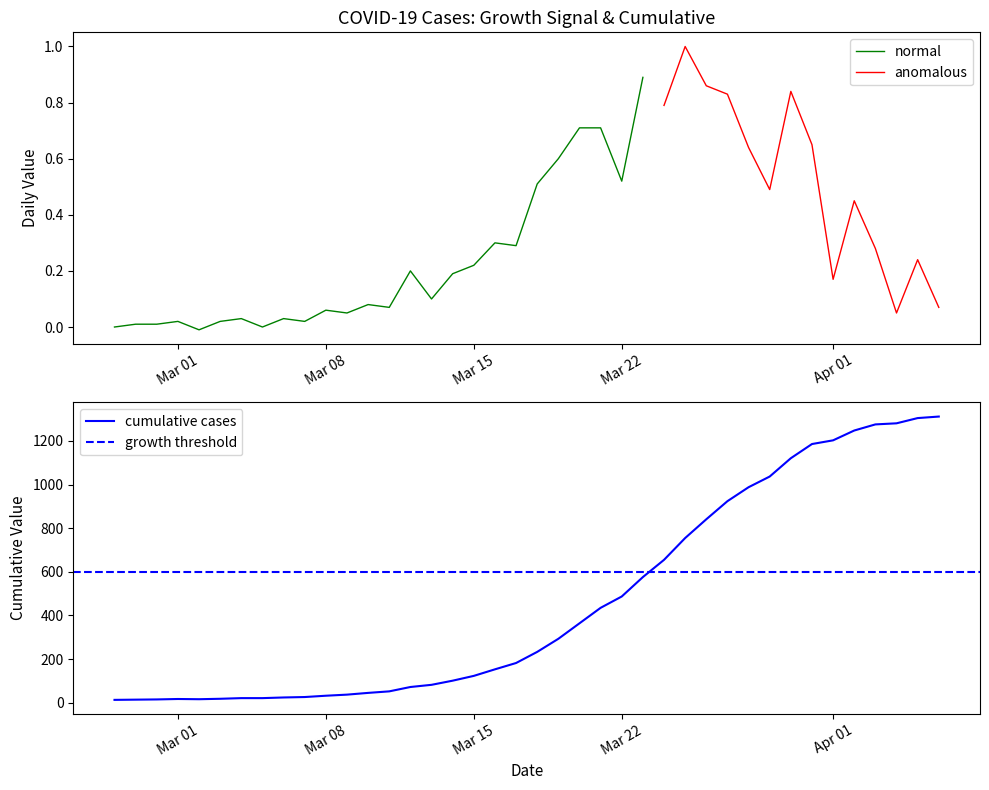

Where is the data nearest to the value 662?

2020-03-24